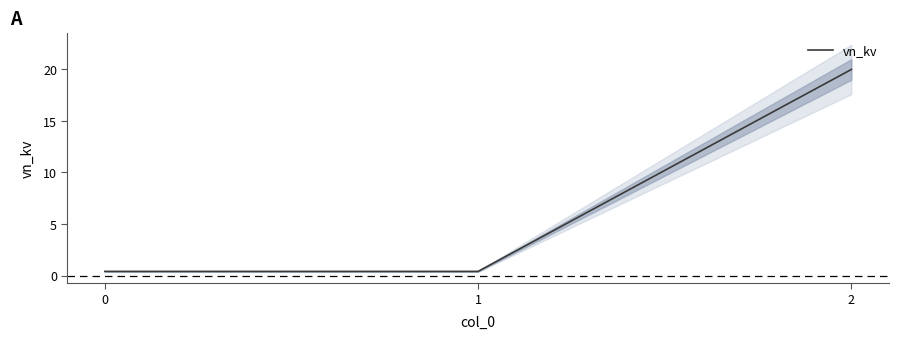

List the labels in order of value, largest first.

2, 0, 1